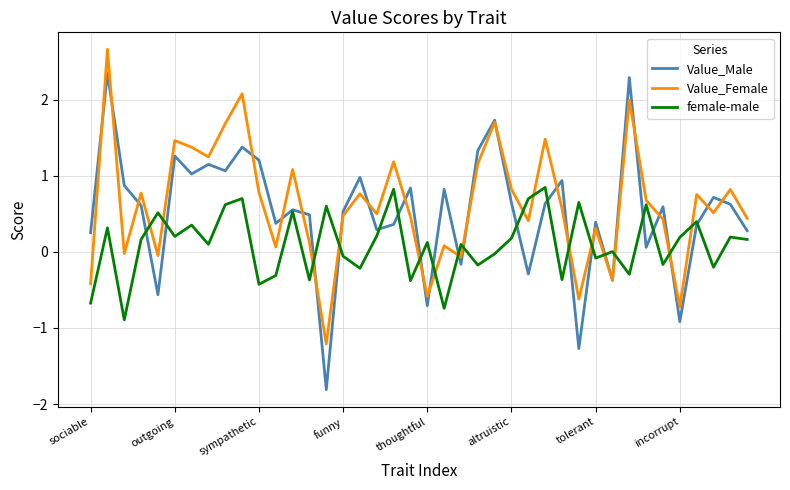

Does the chart have visible grid lines?

Yes